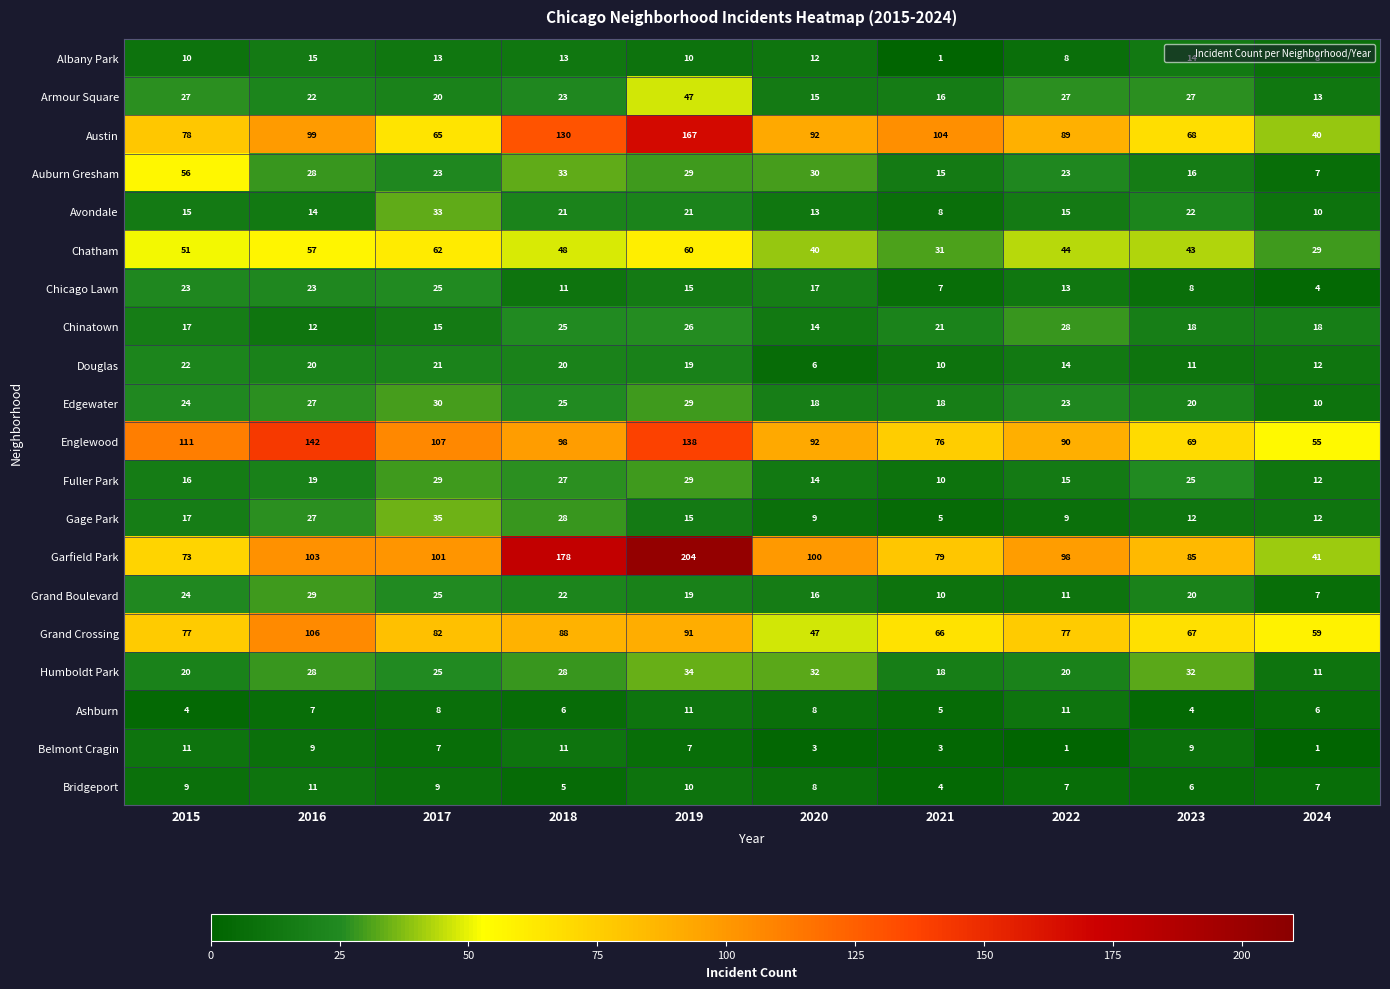

True or false: Chatham has a value of 67 at 2023.

False